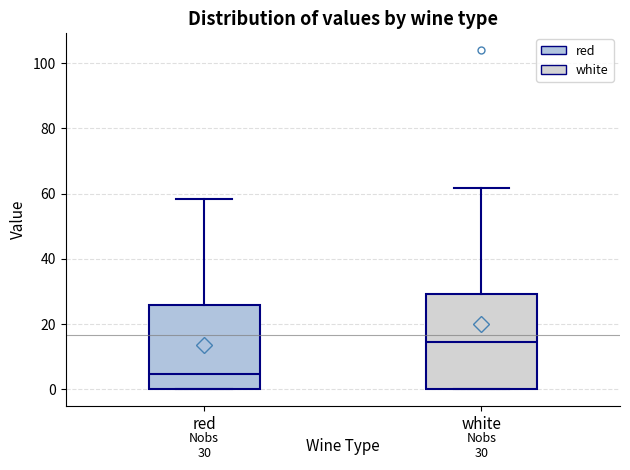

Comparing the boxes themselves (not the whiskers), which one is the tallest?

white